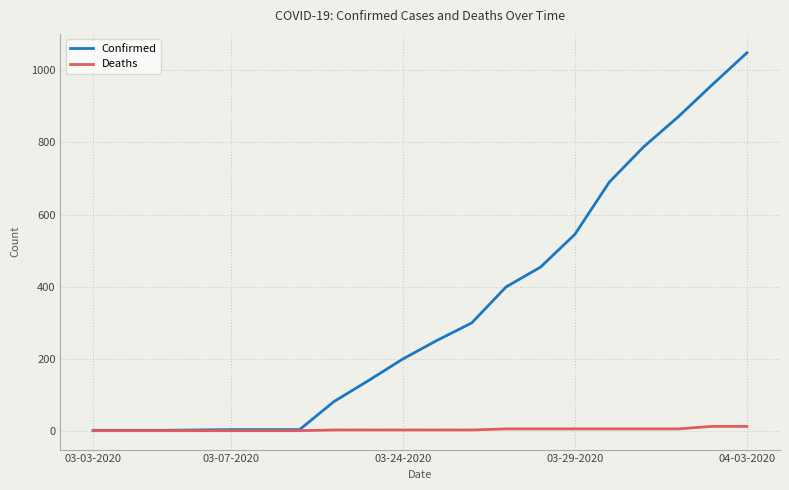

List the series in order of their overall mean, lowest first.

Deaths, Confirmed